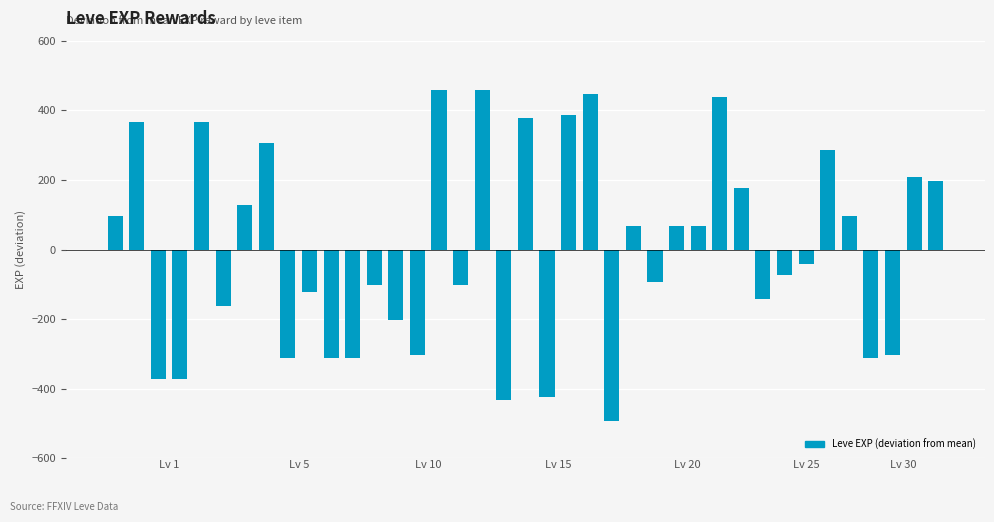

What is the value of the 4th bar from the left?

-372.8